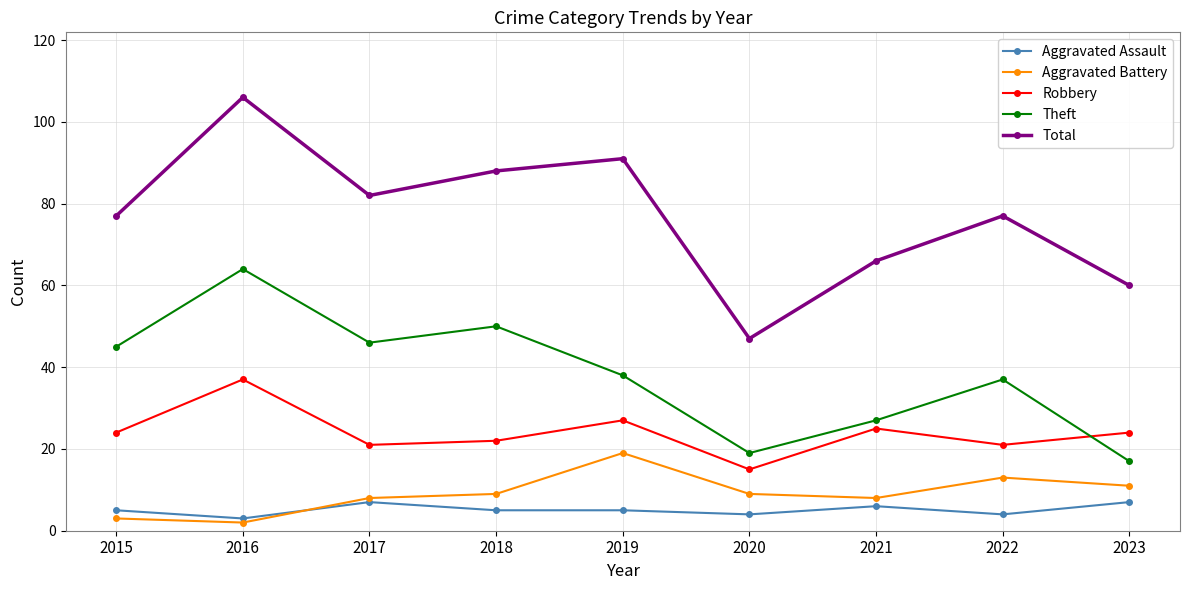

At 2022, list the series in order from smallest to largest.

Aggravated Assault, Aggravated Battery, Robbery, Theft, Total